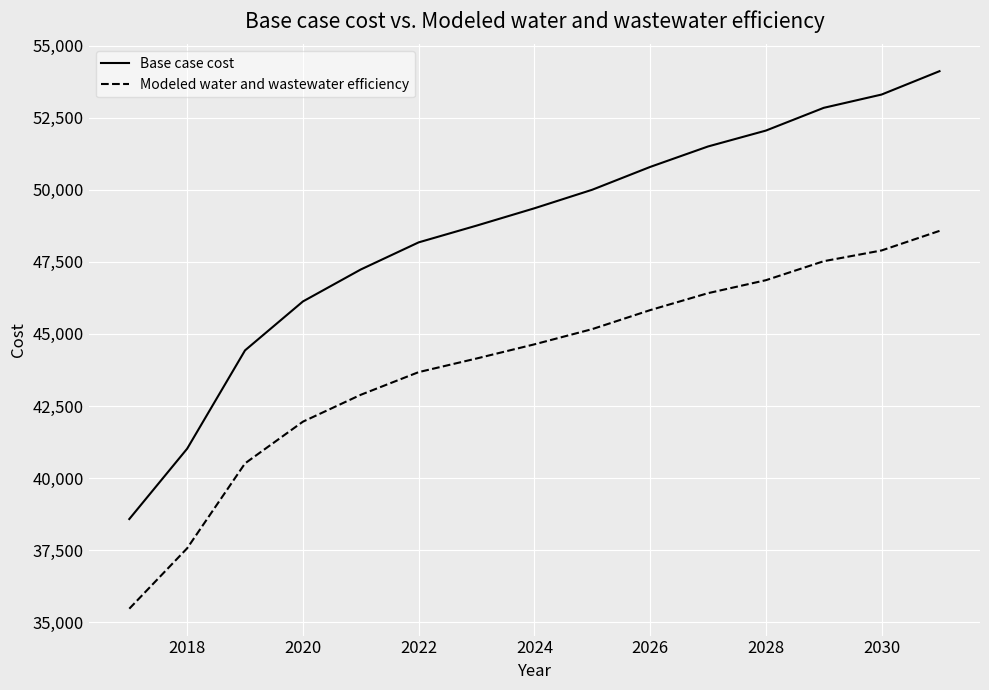

True or false: Base case cost and Modeled water and wastewater efficiency cross at least once.

False